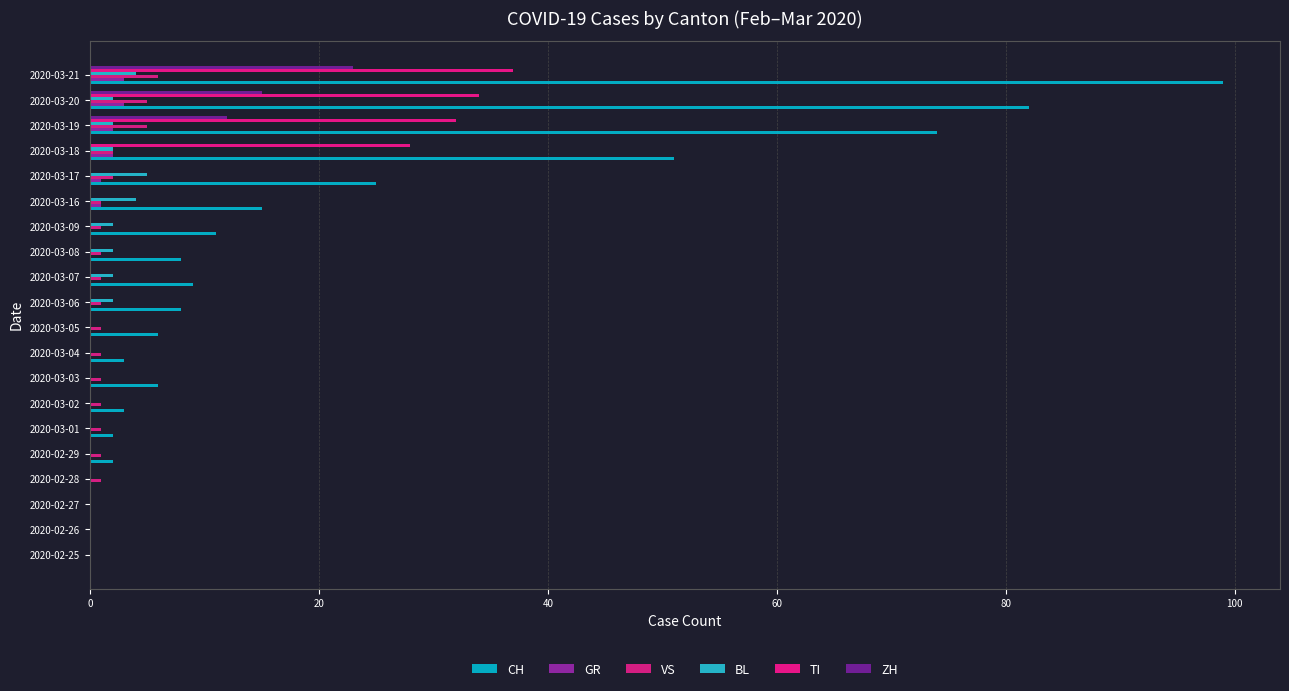

What are all the series names shown in the legend?

CH, GR, VS, BL, TI, ZH